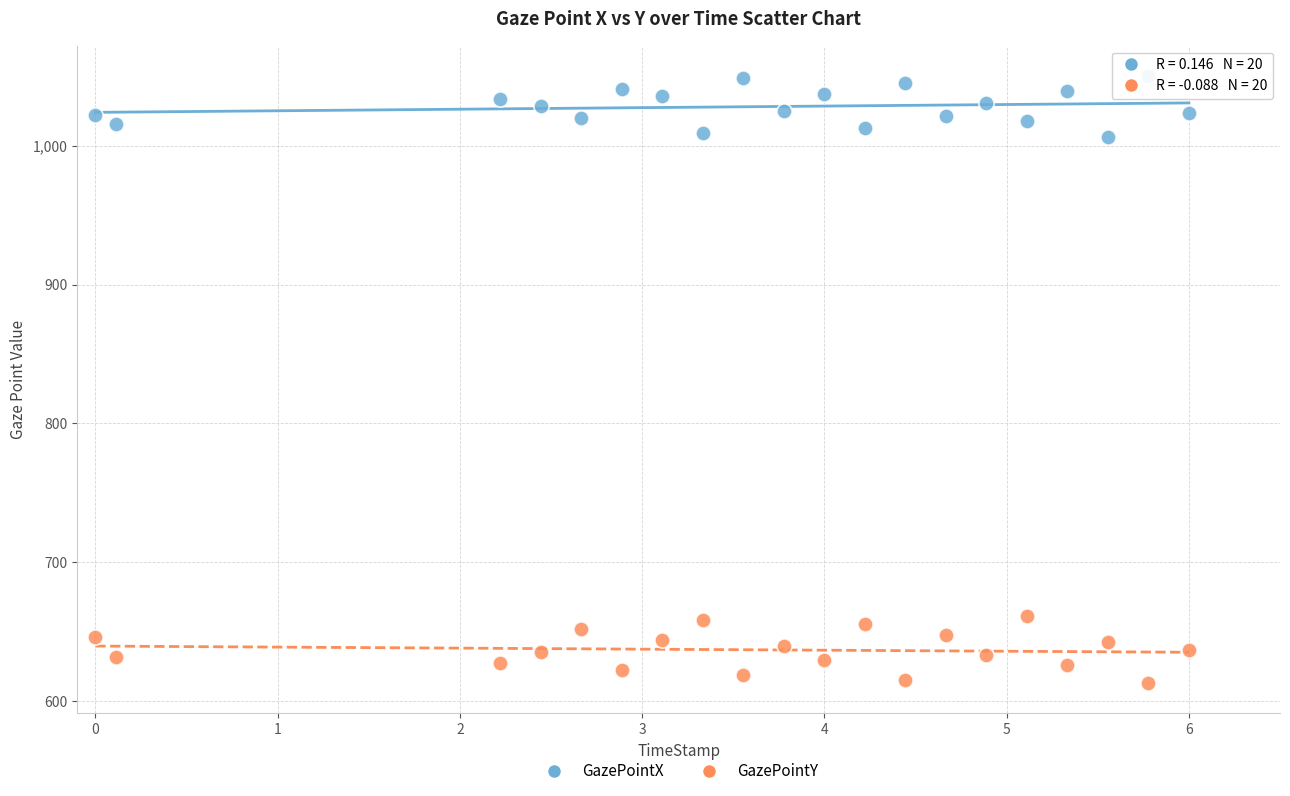

Across all data points, what is the range of Y values (max minus min)?

437.5